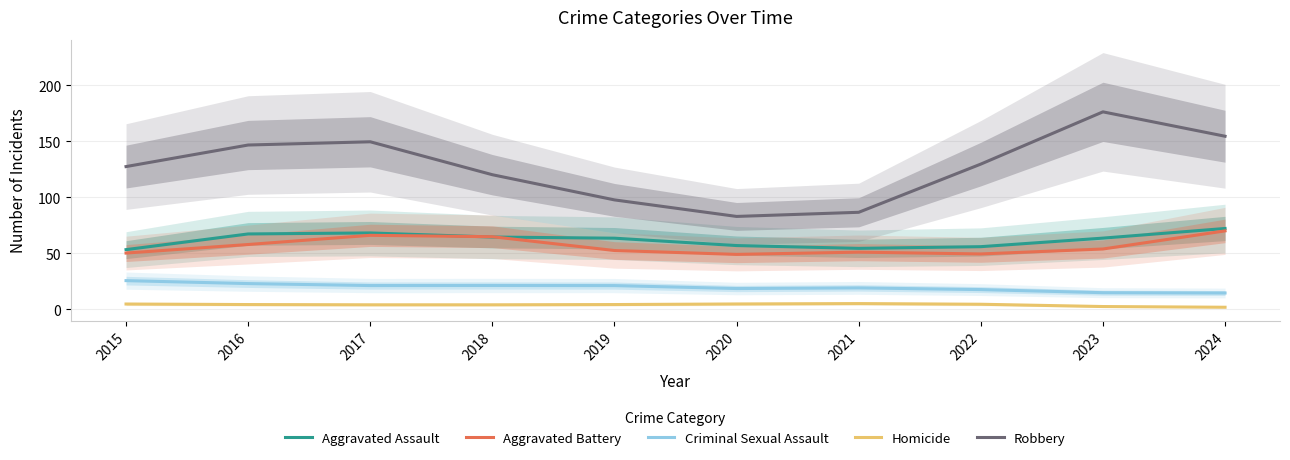

True or false: Criminal Sexual Assault has a value of 31.5 at 2022.

False